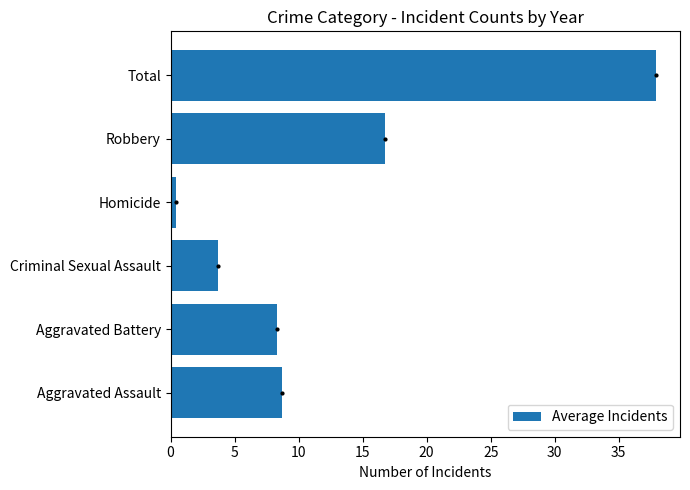

What is the change in value from Aggravated Assault to Total?

+29.2